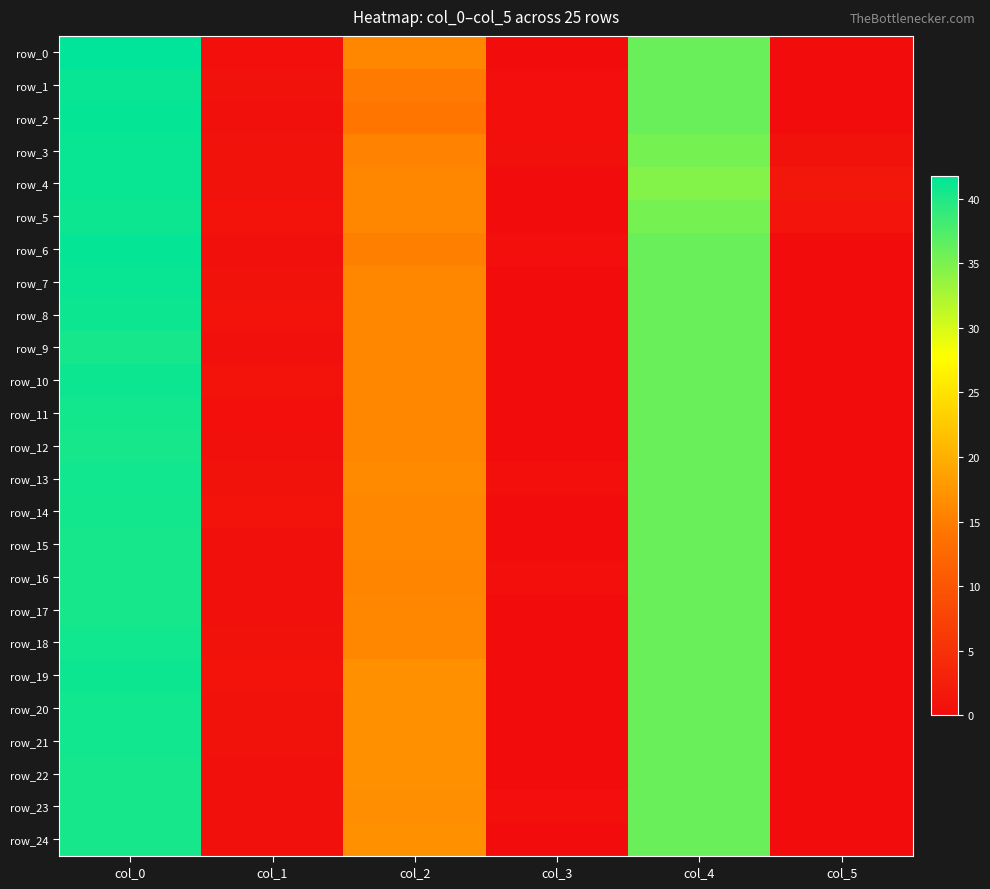

Reading left to right, transcribe all the data shown in this chart.

row_0: col_0=41.8	col_1=0.4	col_2=16.0	col_3=0.0	col_4=36.0	col_5=0.0
row_1: col_0=41.2	col_1=0.8	col_2=14.8	col_3=0.4	col_4=36.0	col_5=0.0
row_2: col_0=41.5	col_1=0.5	col_2=14.2	col_3=0.4	col_4=36.0	col_5=0.0
row_3: col_0=41.2	col_1=0.8	col_2=15.5	col_3=0.5	col_4=35.2	col_5=0.8
row_4: col_0=41.2	col_1=0.8	col_2=16.0	col_3=0.0	col_4=34.5	col_5=1.5
row_5: col_0=41.0	col_1=1.0	col_2=16.0	col_3=0.0	col_4=35.2	col_5=1.3
row_6: col_0=41.5	col_1=0.5	col_2=15.2	col_3=0.4	col_4=36.0	col_5=0.0
row_7: col_0=41.2	col_1=0.8	col_2=16.0	col_3=0.0	col_4=36.0	col_5=0.0
row_8: col_0=41.0	col_1=1.0	col_2=16.0	col_3=0.0	col_4=36.0	col_5=0.0
row_9: col_0=40.5	col_1=0.5	col_2=16.0	col_3=0.0	col_4=36.0	col_5=0.0
row_10: col_0=41.0	col_1=1.0	col_2=16.0	col_3=0.0	col_4=36.0	col_5=0.0
row_11: col_0=40.7	col_1=0.5	col_2=16.0	col_3=0.0	col_4=36.0	col_5=0.0
row_12: col_0=40.5	col_1=0.5	col_2=16.0	col_3=0.0	col_4=36.0	col_5=0.0
row_13: col_0=40.8	col_1=0.8	col_2=16.2	col_3=0.4	col_4=36.0	col_5=0.0
row_14: col_0=40.7	col_1=0.9	col_2=16.0	col_3=0.0	col_4=36.0	col_5=0.0
row_15: col_0=40.5	col_1=0.5	col_2=16.0	col_3=0.0	col_4=36.0	col_5=0.0
row_16: col_0=40.5	col_1=0.5	col_2=15.7	col_3=0.5	col_4=36.0	col_5=0.0
row_17: col_0=40.5	col_1=0.5	col_2=16.0	col_3=0.0	col_4=36.0	col_5=0.0
row_18: col_0=40.8	col_1=0.8	col_2=16.0	col_3=0.0	col_4=36.0	col_5=0.0
row_19: col_0=41.0	col_1=1.0	col_2=17.0	col_3=0.0	col_4=36.0	col_5=0.0
row_20: col_0=40.8	col_1=0.8	col_2=17.0	col_3=0.0	col_4=36.0	col_5=0.0
row_21: col_0=40.8	col_1=0.8	col_2=17.0	col_3=0.0	col_4=36.0	col_5=0.0
row_22: col_0=40.5	col_1=0.5	col_2=17.0	col_3=0.0	col_4=36.0	col_5=0.0
row_23: col_0=40.5	col_1=0.5	col_2=16.8	col_3=0.4	col_4=36.0	col_5=0.0
row_24: col_0=40.5	col_1=0.5	col_2=17.0	col_3=0.0	col_4=36.0	col_5=0.0